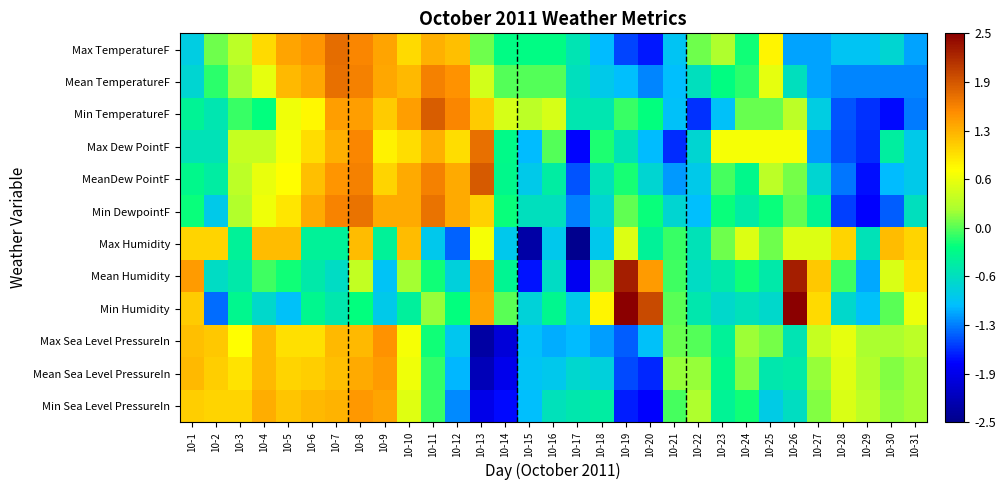

Reading right to left, extract all data points from this chart.

Max TemperatureF: 10-31=-1.1	10-30=-0.7	10-29=-0.9	10-28=-0.9	10-27=-1.1	10-26=-1.1	10-25=0.8	10-24=-0.2	10-23=0.3	10-22=0.1	10-21=-0.9	10-20=-1.7	10-19=-1.5	10-18=-1.0	10-17=-0.6	10-16=-0.3	10-15=-0.3	10-14=-0.3	10-13=0.1	10-12=1.2	10-11=1.3	10-10=1.0	10-9=1.4	10-8=1.5	10-7=1.7	10-6=1.4	10-5=1.4	10-4=1.0	10-3=0.4	10-2=0.1	10-1=-0.8
Mean TemperatureF: 10-31=-1.2	10-30=-1.2	10-29=-1.2	10-28=-1.2	10-27=-1.1	10-26=-0.6	10-25=0.6	10-24=-0.1	10-23=-0.3	10-22=-0.6	10-21=-1.0	10-20=-1.2	10-19=-1.0	10-18=-0.9	10-17=-0.6	10-16=-0.0	10-15=-0.0	10-14=-0.0	10-13=0.5	10-12=1.5	10-11=1.6	10-10=1.2	10-9=1.3	10-8=1.6	10-7=1.7	10-6=1.3	10-5=1.2	10-4=0.6	10-3=0.2	10-2=-0.1	10-1=-0.7
Min TemperatureF: 10-31=-1.3	10-30=-1.7	10-29=-1.6	10-28=-1.4	10-27=-0.8	10-26=0.4	10-25=0.1	10-24=0.1	10-23=-1.0	10-22=-1.6	10-21=-1.0	10-20=-0.2	10-19=-0.1	10-18=-0.5	10-17=-0.5	10-16=0.5	10-15=0.4	10-14=0.5	10-13=1.1	10-12=1.5	10-11=1.8	10-10=1.4	10-9=1.1	10-8=1.4	10-7=1.4	10-6=0.8	10-5=0.6	10-4=-0.2	10-3=-0.1	10-2=-0.5	10-1=-0.4
Max Dew PointF: 10-31=-0.9	10-30=-0.4	10-29=-1.6	10-28=-1.4	10-27=-1.2	10-26=0.7	10-25=0.7	10-24=0.7	10-23=0.7	10-22=-0.7	10-21=-1.6	10-20=-1.0	10-19=-0.6	10-18=-0.2	10-17=-1.7	10-16=-0.0	10-15=-1.0	10-14=-0.3	10-13=1.7	10-12=1.0	10-11=1.3	10-10=1.0	10-9=0.8	10-8=1.6	10-7=1.3	10-6=1.0	10-5=0.7	10-4=0.4	10-3=0.4	10-2=-0.6	10-1=-0.6
MeanDew PointF: 10-31=-0.9	10-30=-1.0	10-29=-1.7	10-28=-1.3	10-27=-0.7	10-26=0.1	10-25=0.4	10-24=-0.3	10-23=-0.1	10-22=-0.9	10-21=-1.1	10-20=-0.7	10-19=-0.2	10-18=-0.6	10-17=-1.4	10-16=-0.5	10-15=-0.9	10-14=-0.3	10-13=1.9	10-12=1.3	10-11=1.6	10-10=1.3	10-9=1.0	10-8=1.6	10-7=1.4	10-6=1.2	10-5=0.8	10-4=0.6	10-3=0.4	10-2=-0.5	10-1=-0.3
Min DewpointF: 10-31=-0.6	10-30=-1.4	10-29=-1.8	10-28=-1.5	10-27=-0.4	10-26=0.0	10-25=-0.2	10-24=-0.5	10-23=-0.2	10-22=-1.0	10-21=-0.7	10-20=-0.2	10-19=0.0	10-18=-0.7	10-17=-1.3	10-16=-0.6	10-15=-0.6	10-14=-0.2	10-13=1.0	10-12=1.3	10-11=1.7	10-10=1.3	10-9=1.3	10-8=1.7	10-7=1.6	10-6=1.3	10-5=0.9	10-4=0.7	10-3=0.3	10-2=-0.9	10-1=-0.2
Max Humidity: 10-31=1.0	10-30=1.2	10-29=-0.6	10-28=1.0	10-27=0.5	10-26=0.5	10-25=0.1	10-24=0.5	10-23=0.1	10-22=-0.6	10-21=-0.1	10-20=-0.4	10-19=0.5	10-18=-0.9	10-17=-2.5	10-16=-0.9	10-15=-2.3	10-14=-0.9	10-13=0.7	10-12=-1.4	10-11=-0.9	10-10=1.2	10-9=-0.4	10-8=1.2	10-7=-0.4	10-6=-0.4	10-5=1.2	10-4=1.2	10-3=-0.4	10-2=1.0	10-1=1.0
Mean Humidity: 10-31=1.0	10-30=0.5	10-29=-1.1	10-28=-0.1	10-27=1.1	10-26=2.3	10-25=-0.5	10-24=-0.2	10-23=-0.5	10-22=-0.7	10-21=-0.1	10-20=1.4	10-19=2.3	10-18=0.2	10-17=-1.8	10-16=-0.7	10-15=-1.7	10-14=-0.4	10-13=1.4	10-12=-0.8	10-11=-0.2	10-10=0.2	10-9=-0.9	10-8=0.4	10-7=-0.7	10-6=-0.5	10-5=-0.2	10-4=-0.1	10-3=-0.5	10-2=-0.7	10-1=1.4
Min Humidity: 10-31=0.6	10-30=0.0	10-29=-1.0	10-28=-0.7	10-27=1.0	10-26=2.5	10-25=-0.7	10-24=-0.6	10-23=-0.7	10-22=-0.5	10-21=0.0	10-20=2.0	10-19=2.5	10-18=0.8	10-17=-0.9	10-16=-0.3	10-15=-0.8	10-14=0.0	10-13=1.4	10-12=-0.3	10-11=0.2	10-10=-0.4	10-9=-0.9	10-8=-0.3	10-7=-0.5	10-6=-0.3	10-5=-1.0	10-4=-0.7	10-3=-0.3	10-2=-1.3	10-1=1.1
Max Sea Level PressureIn: 10-31=0.4	10-30=0.2	10-29=0.2	10-28=0.6	10-27=0.4	10-26=-0.6	10-25=0.1	10-24=0.2	10-23=-0.4	10-22=-0.0	10-21=0.0	10-20=-1.0	10-19=-1.4	10-18=-1.1	10-17=-1.0	10-16=-1.1	10-15=-1.0	10-14=-2.0	10-13=-2.3	10-12=-0.9	10-11=-0.2	10-10=0.7	10-9=1.5	10-8=1.2	10-7=1.2	10-6=1.0	10-5=1.0	10-4=1.2	10-3=0.8	10-2=1.1	10-1=1.2
Mean Sea Level PressureIn: 10-31=0.2	10-30=0.1	10-29=0.3	10-28=0.6	10-27=0.2	10-26=-0.5	10-25=-0.5	10-24=0.1	10-23=-0.3	10-22=0.2	10-21=0.2	10-20=-1.6	10-19=-1.5	10-18=-0.8	10-17=-0.7	10-16=-0.9	10-15=-0.9	10-14=-1.9	10-13=-2.2	10-12=-1.0	10-11=-0.1	10-10=0.7	10-9=1.4	10-8=1.3	10-7=1.2	10-6=1.1	10-5=1.0	10-4=1.2	10-3=0.9	10-2=1.1	10-1=1.2
Min Sea Level PressureIn: 10-31=0.2	10-30=0.2	10-29=0.3	10-28=0.5	10-27=0.1	10-26=-0.6	10-25=-0.9	10-24=-0.2	10-23=-0.4	10-22=0.3	10-21=-0.0	10-20=-1.8	10-19=-1.6	10-18=-0.5	10-17=-0.5	10-16=-0.6	10-15=-1.0	10-14=-1.7	10-13=-1.9	10-12=-1.2	10-11=-0.1	10-10=0.6	10-9=1.3	10-8=1.4	10-7=1.3	10-6=1.2	10-5=1.1	10-4=1.3	10-3=1.0	10-2=1.0	10-1=1.1